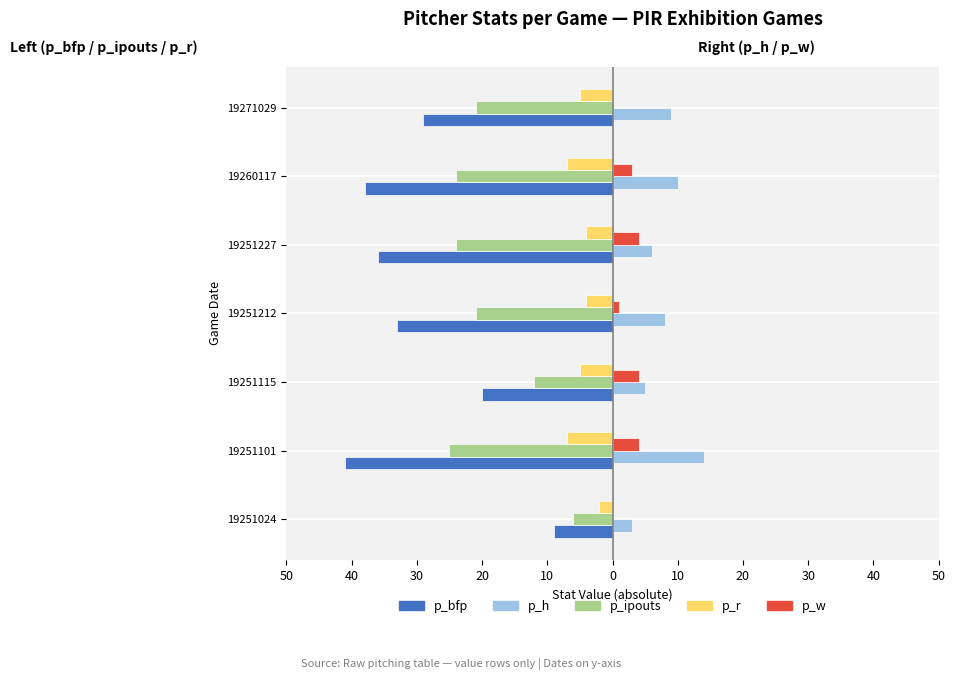

What are all the series names shown in the legend?

p_bfp, p_h, p_ipouts, p_r, p_w